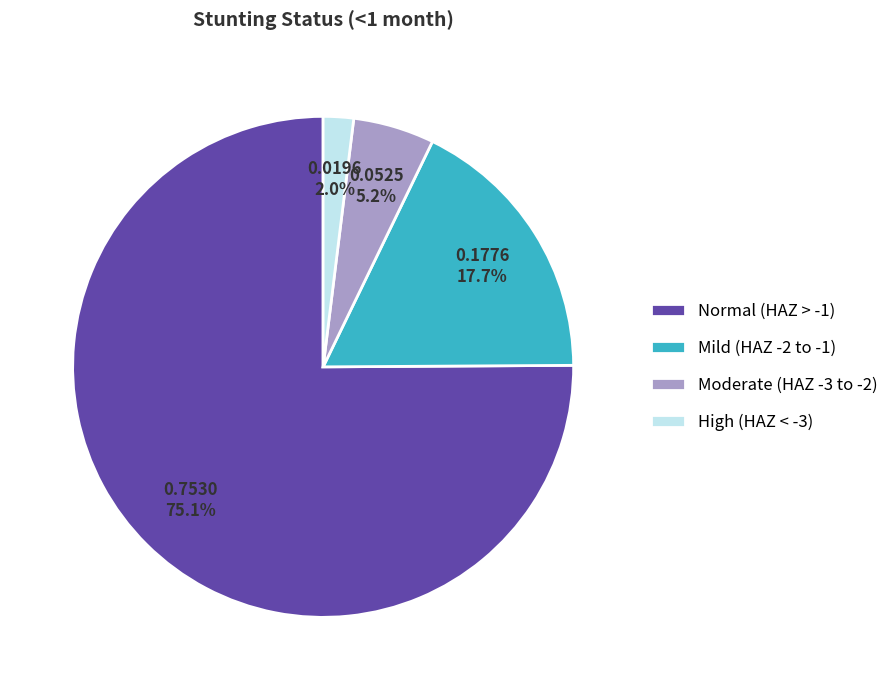

Combined, what portion of the pie is Normal (HAZ > -1) and High (HAZ < -3)?

77.1%